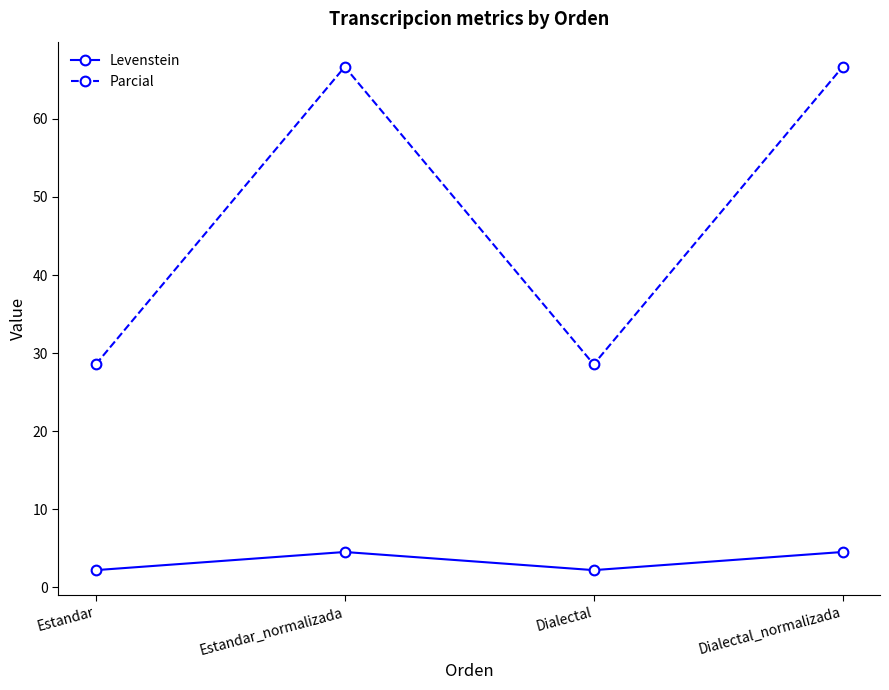

What is the sum of all Parcial values?

190.5